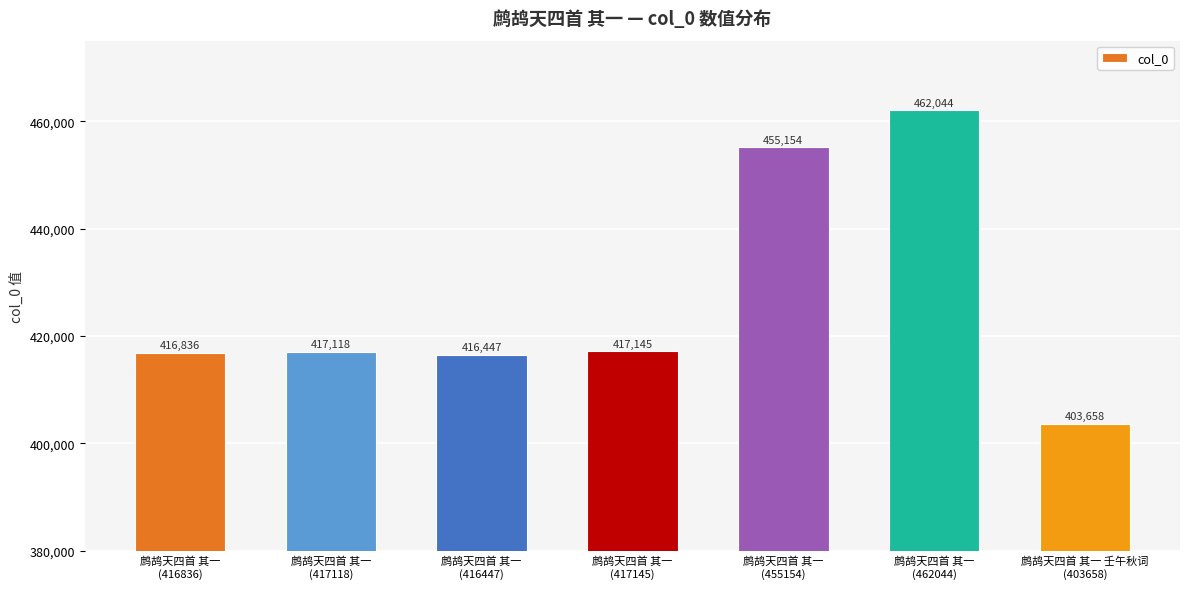

What is the greatest value displayed?

462044